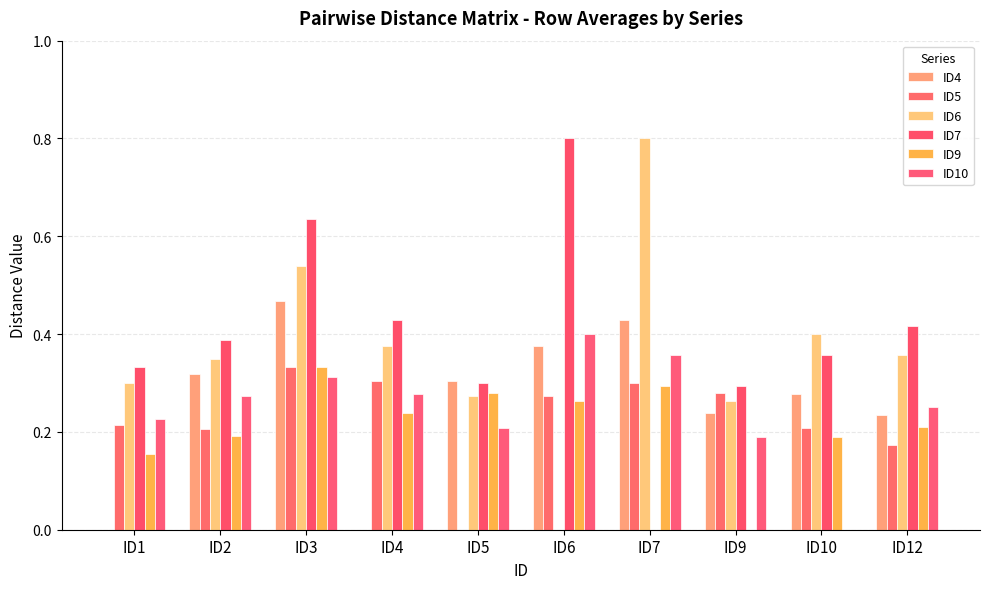

Between ID6 and ID5, which is larger?

ID6